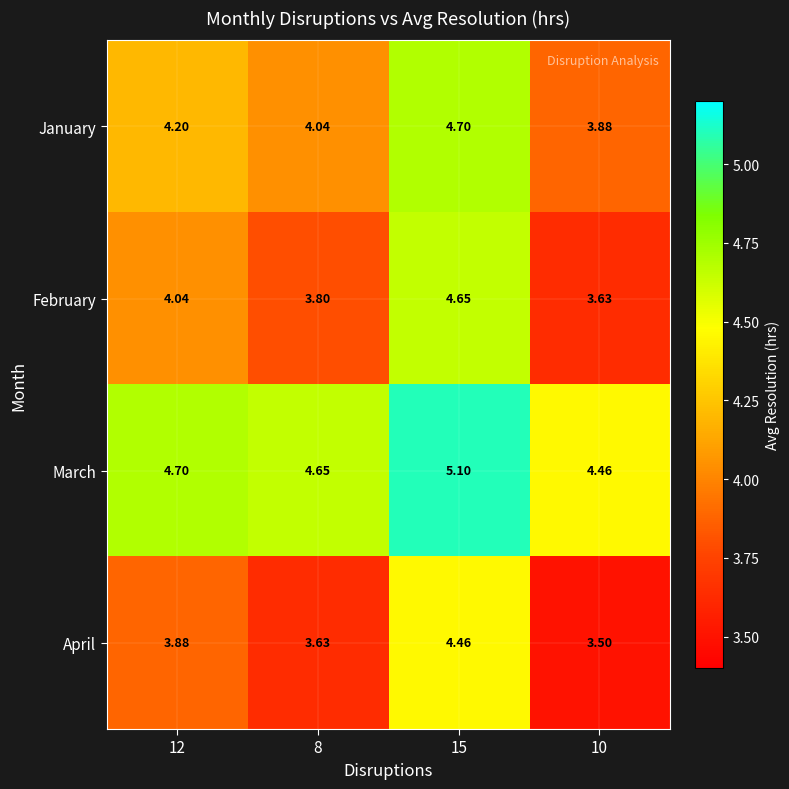

Between 15 and 10, which series saw the biggest shift?

February